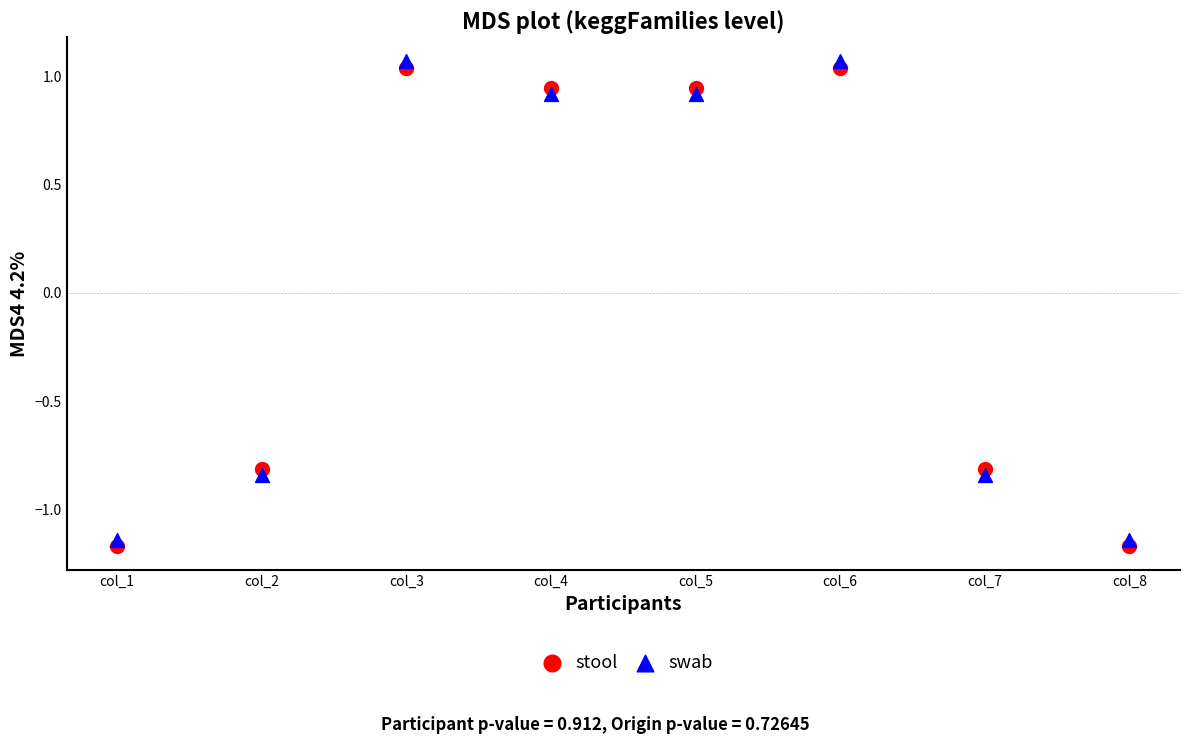

Which series has the widest spread of Y values?

swab